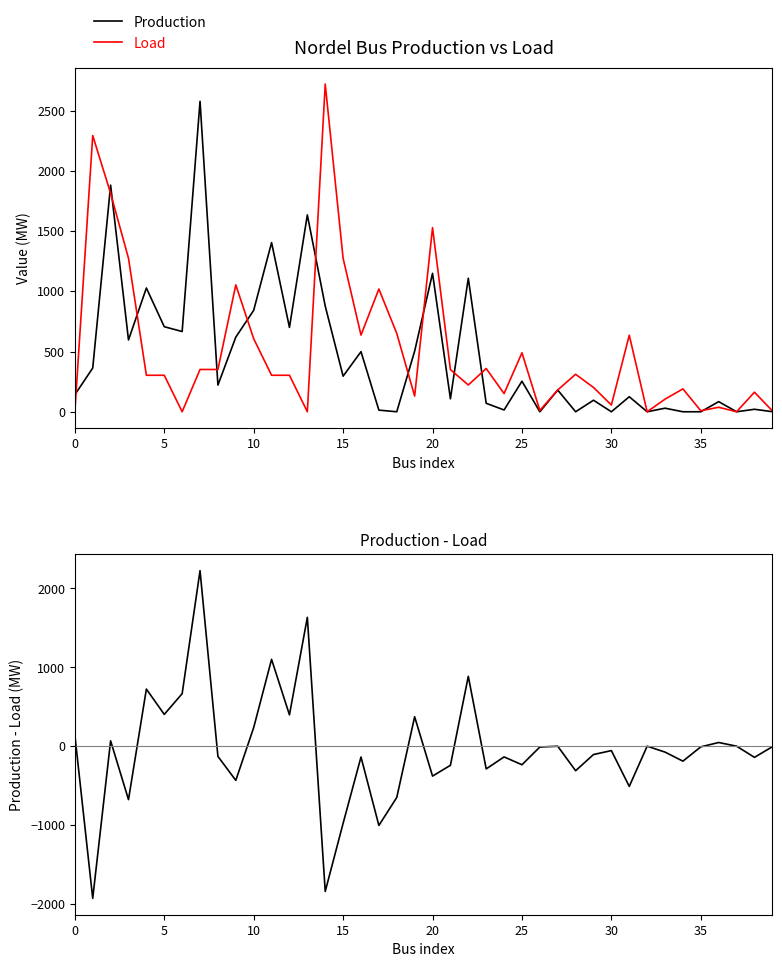

True or false: Production has a value of 141.1 at 0.

True